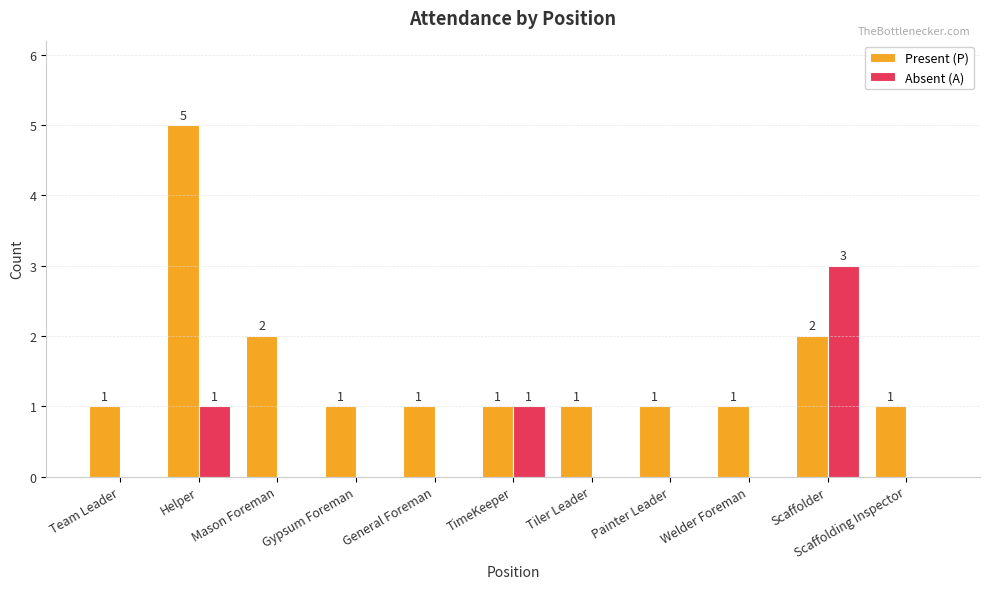

How many groups of bars are there?

11